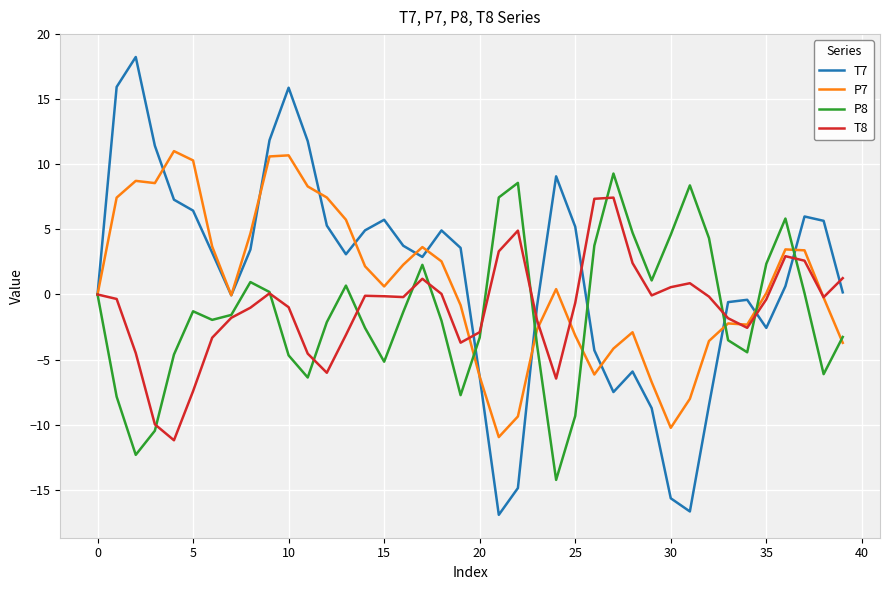

Rank the series by their maximum value, from lowest to highest.

T8, P8, P7, T7